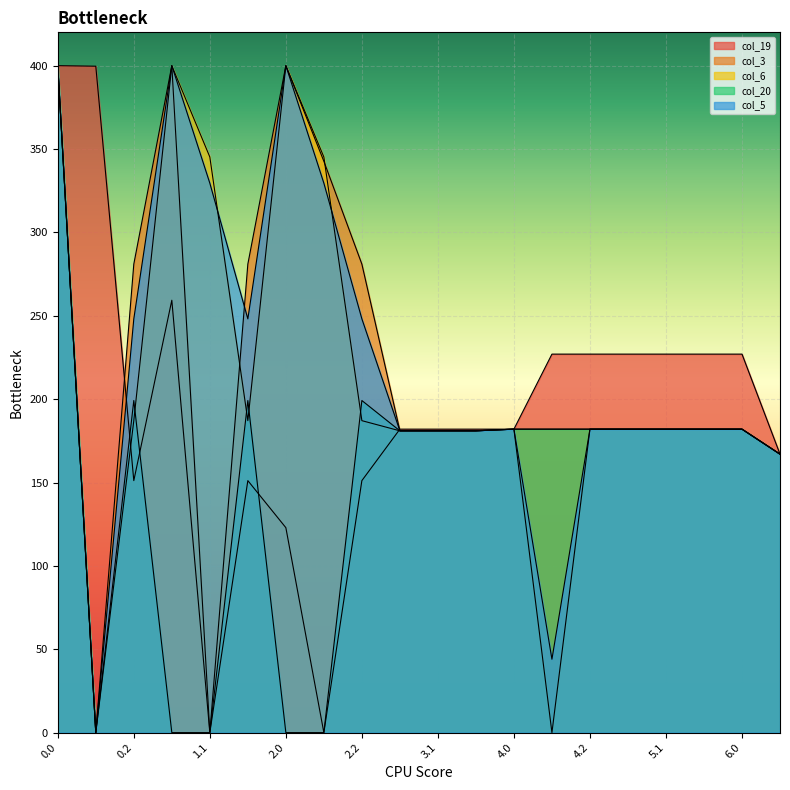

The col_3 series shows 78.9 at 2.2. True or false?

False